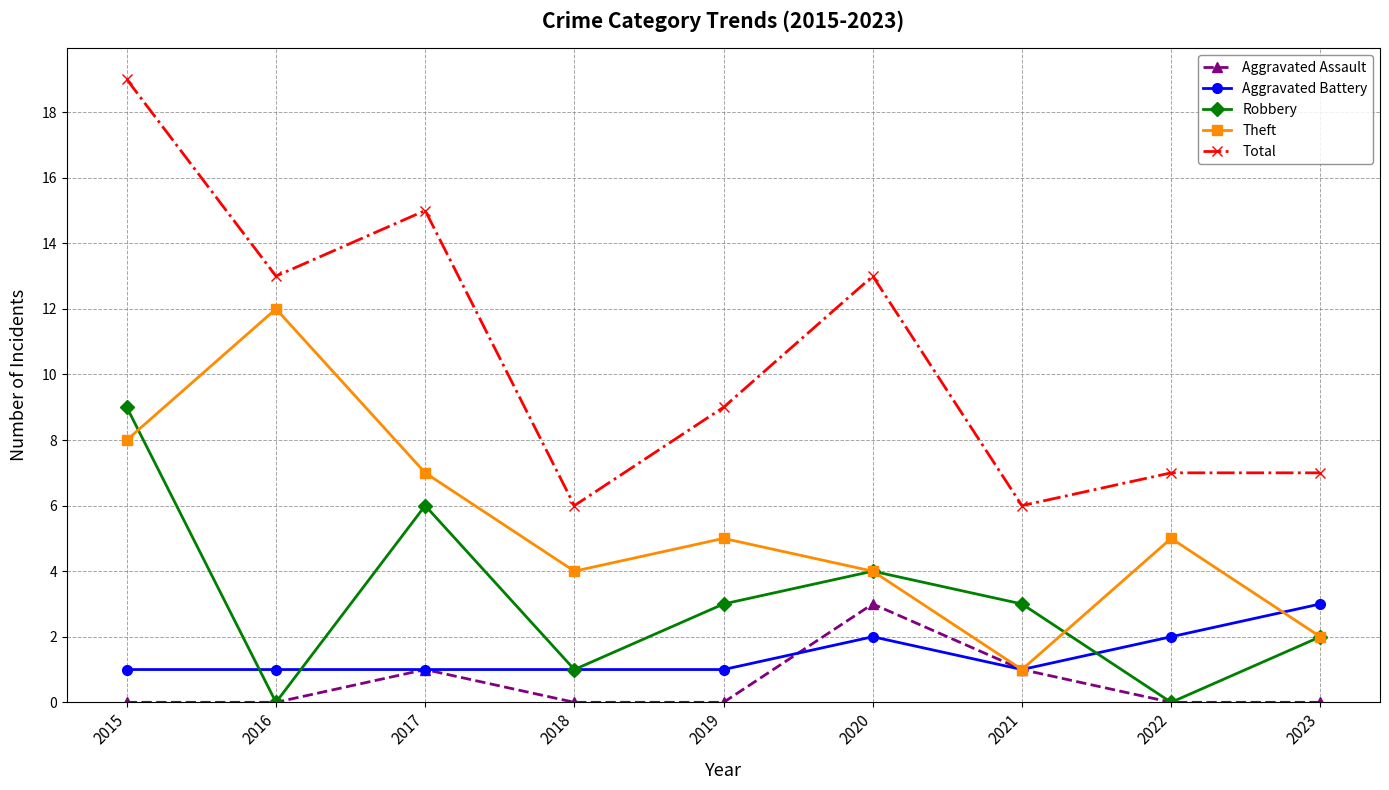

Is it true that Aggravated Assault equals 3 at 2020?

True